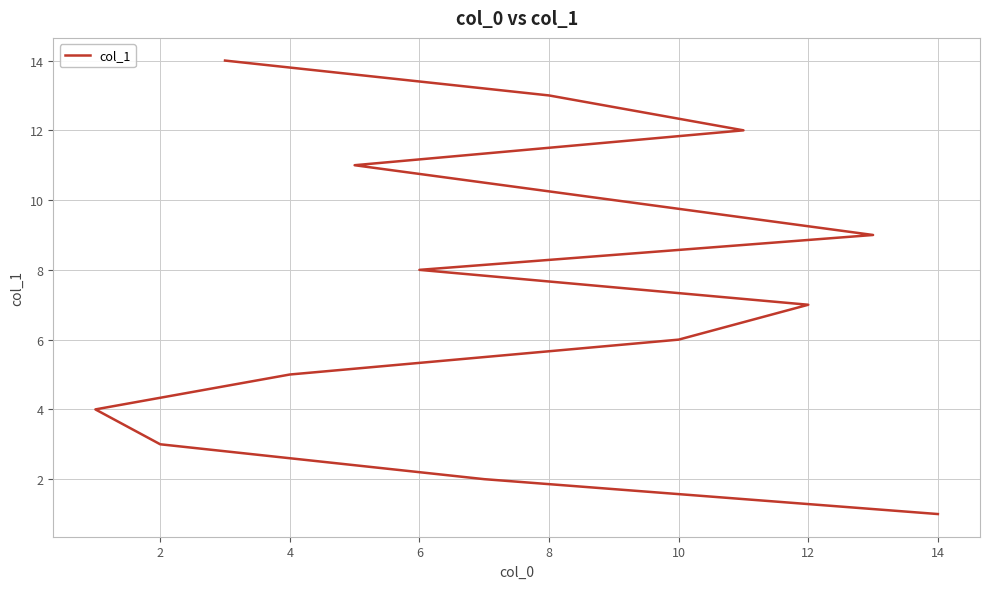

What is the maximum value shown in the chart?

14